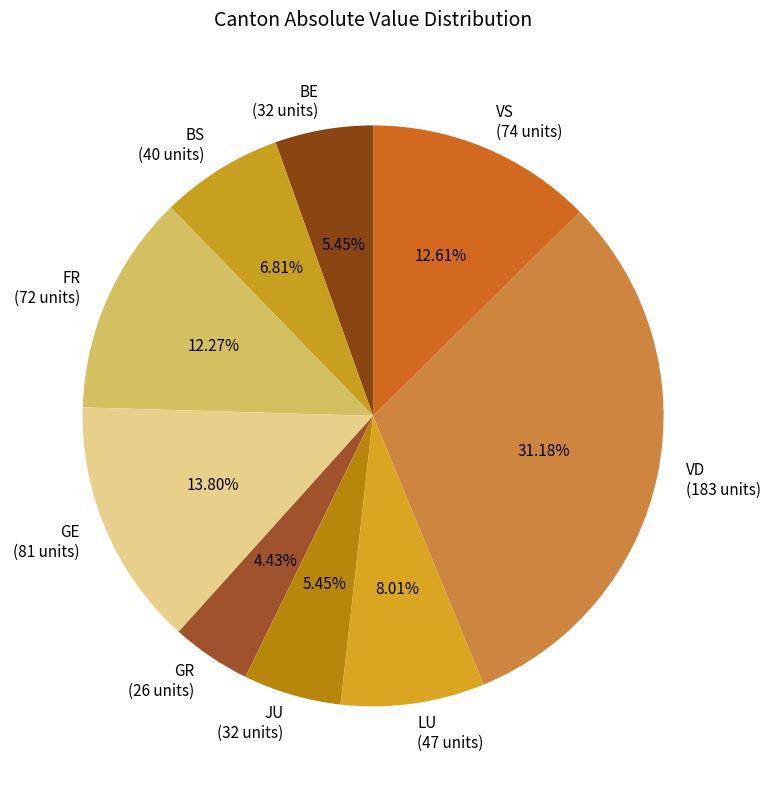

Does BE account for over 50% of the chart?

No